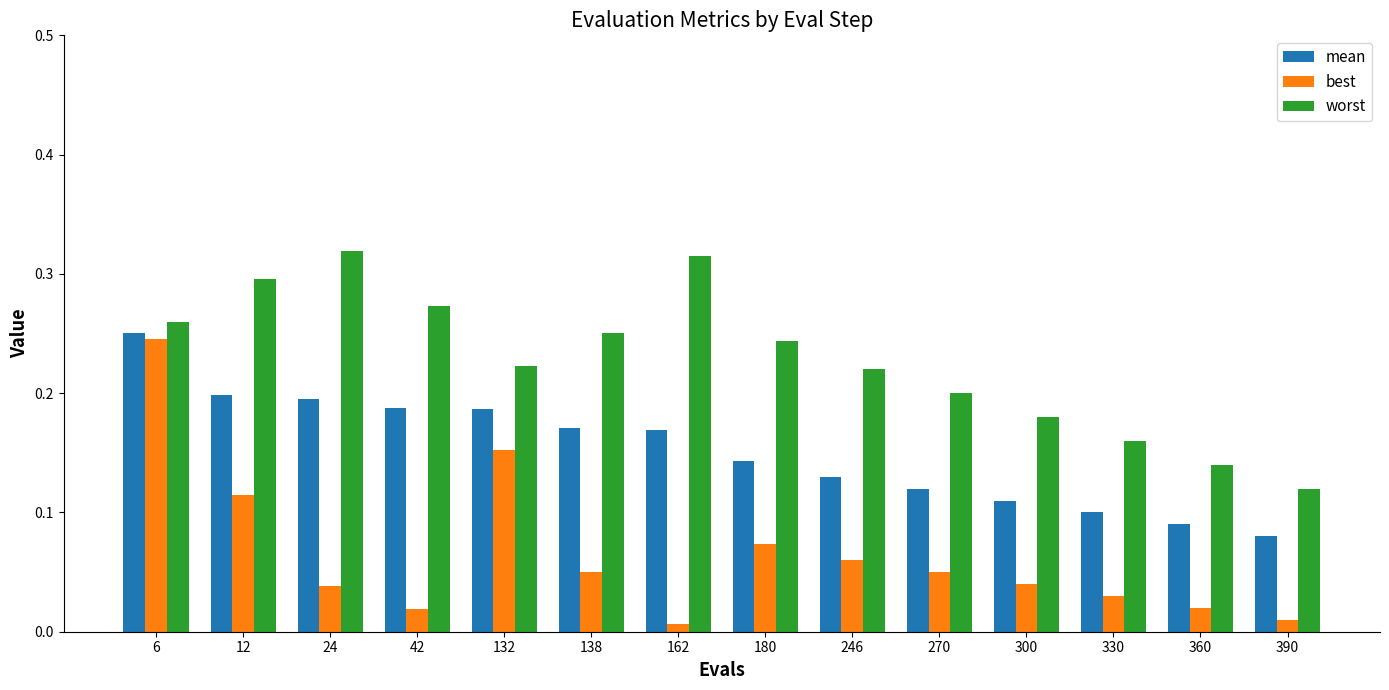

At 138, list the series in order from smallest to largest.

best, mean, worst